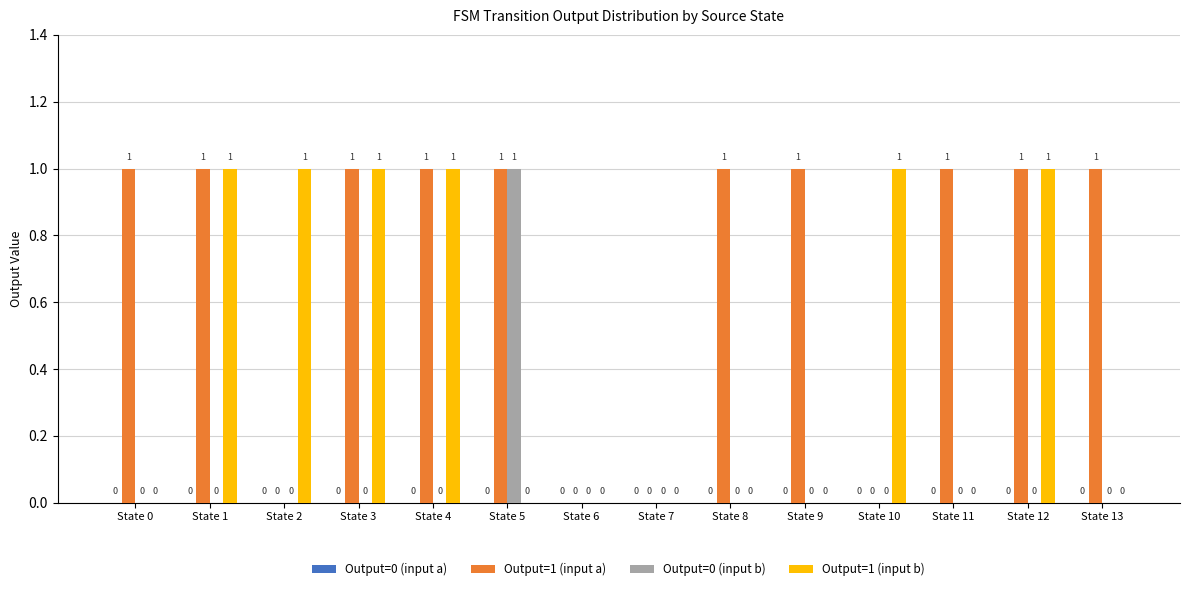

Is it true that Output=1 (input a) equals -1 at State 2?

False